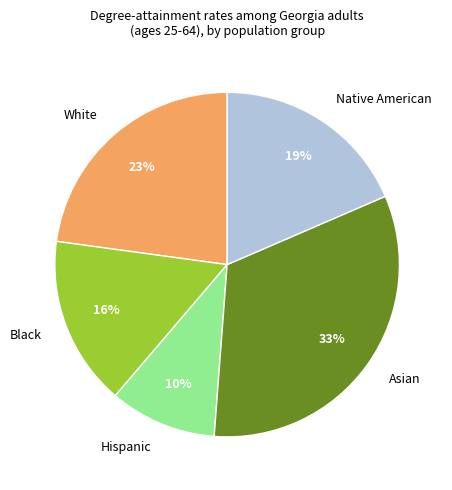

Rank the categories by value from lowest to highest.

Hispanic, Black, Native American, White, Asian